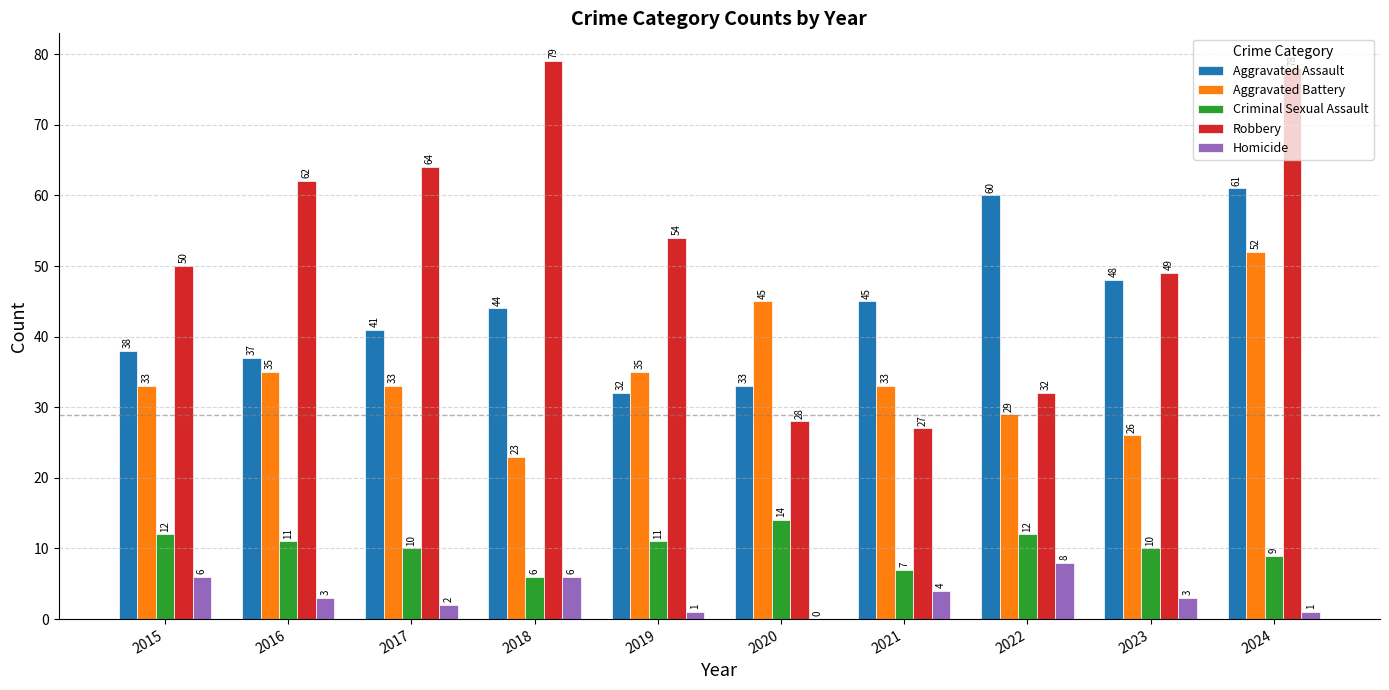

Count the number of data series in this chart.

5